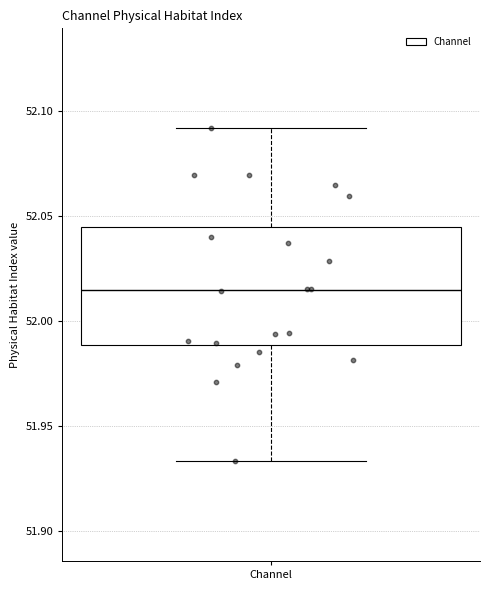

Where is the upper edge of the box for Channel on the y-axis? The values are not printed on the chart, so give them approximately, as read against the axis.

52.045